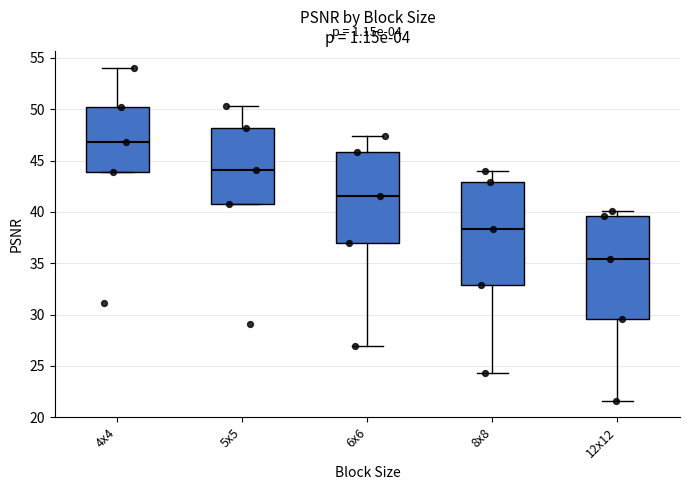

Where does the median line of the box for 12x12 sit on the y-axis? The values are not printed on the chart, so give them approximately, as read against the axis.

35.5